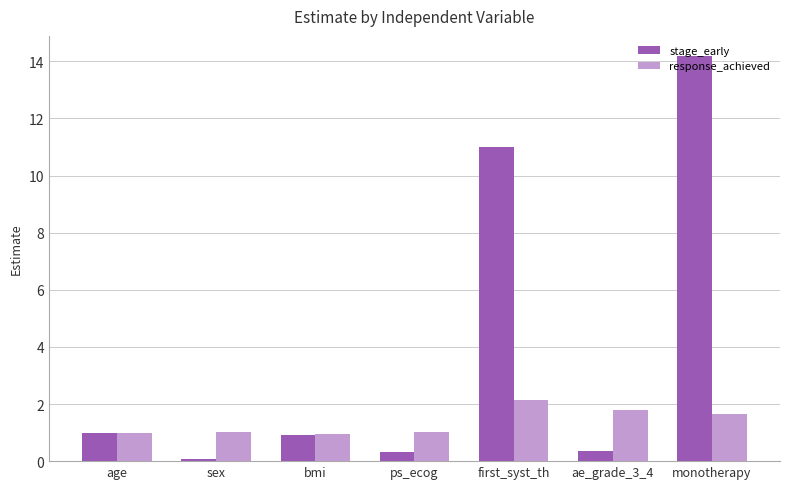

What are all the series names shown in the legend?

stage_early, response_achieved